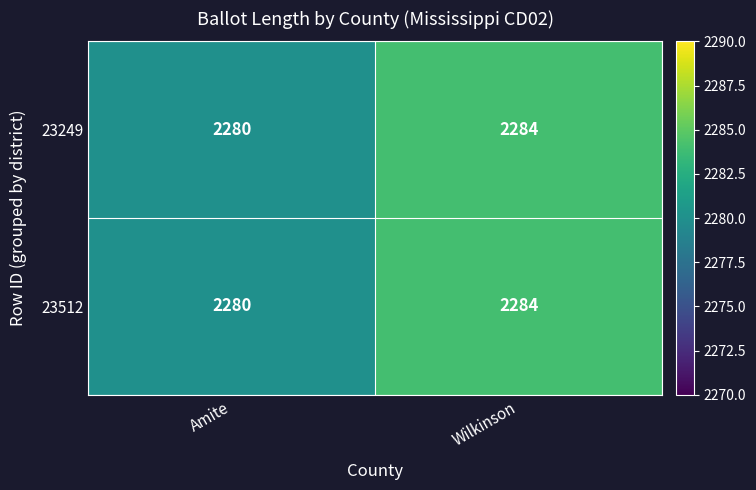

At how many categories does at least one series exceed 2282?

1